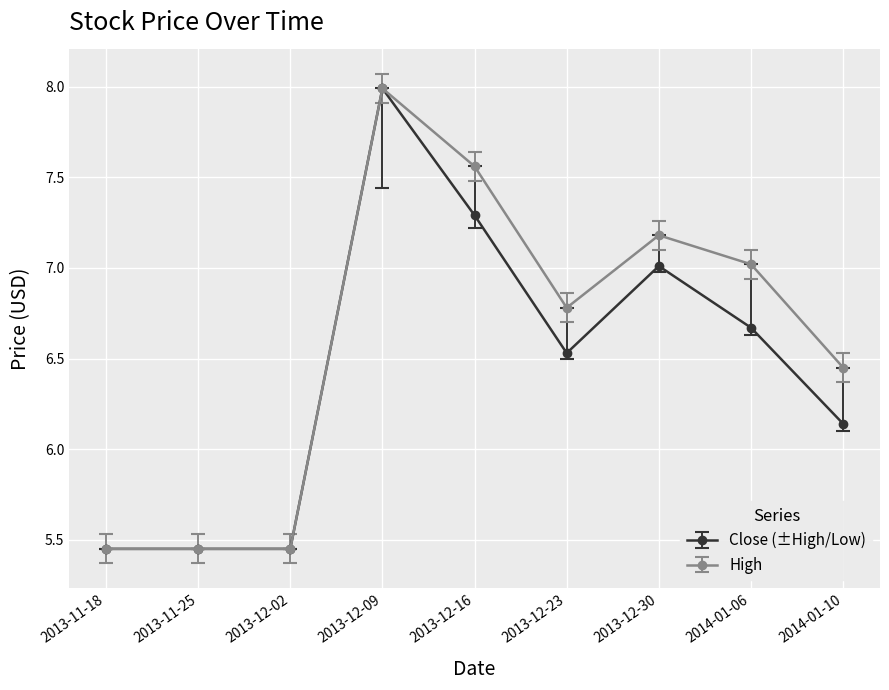

List the series in order of their overall mean, highest first.

High, Close (±High/Low)